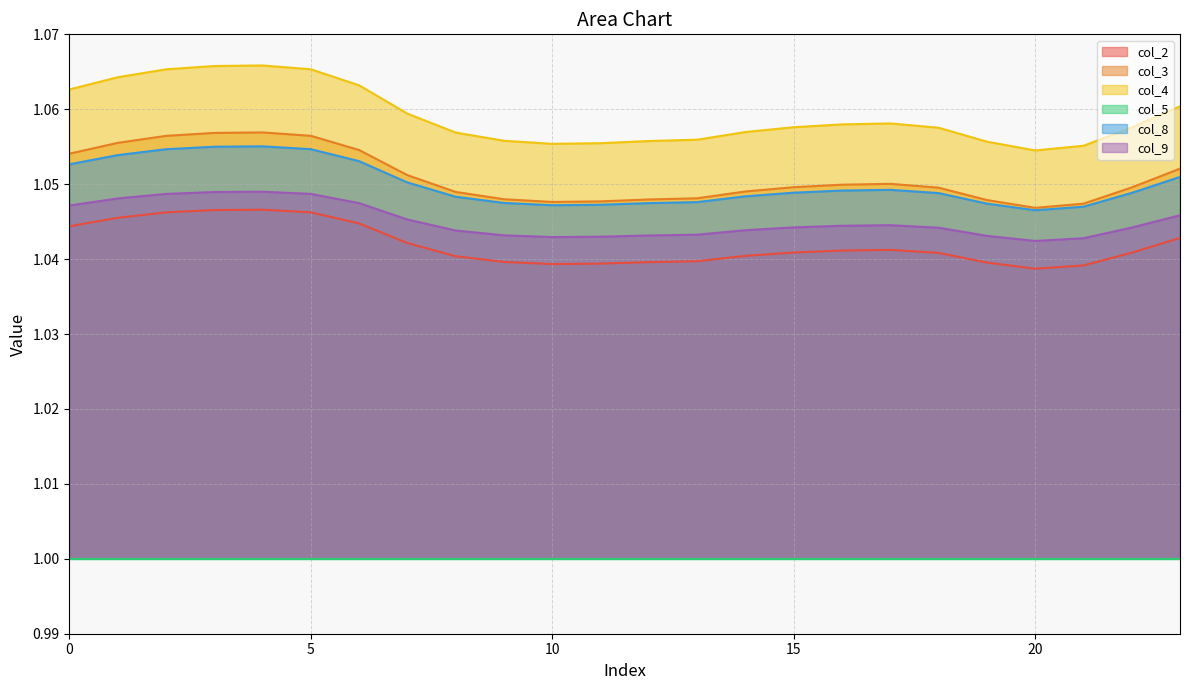

The value of col_2 at 1 is 1.4. True or false?

False